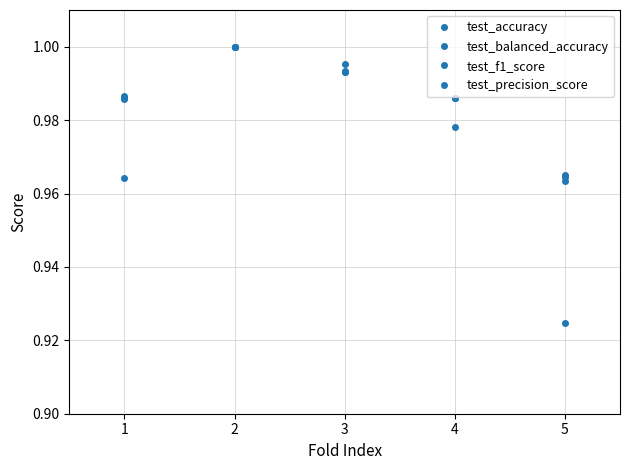

How many lines are shown in the chart?

4